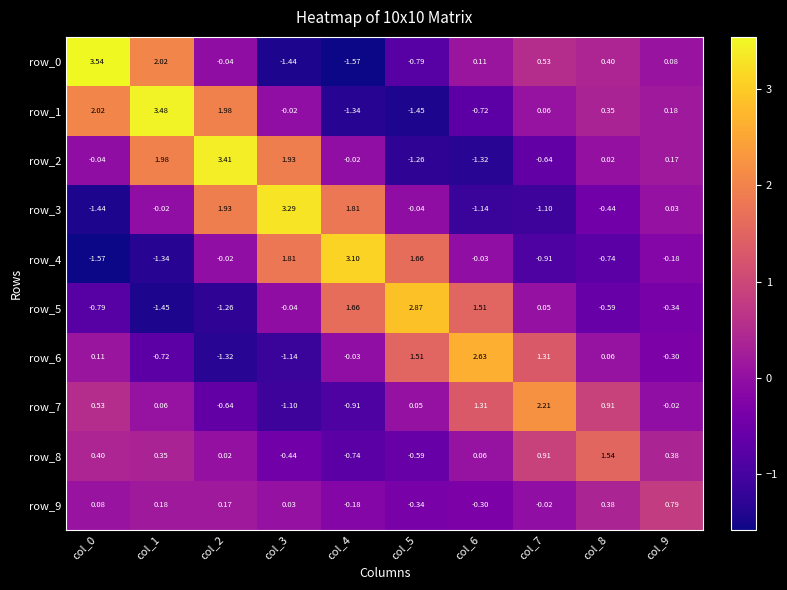

How many negative values does the row_1 series have?

4